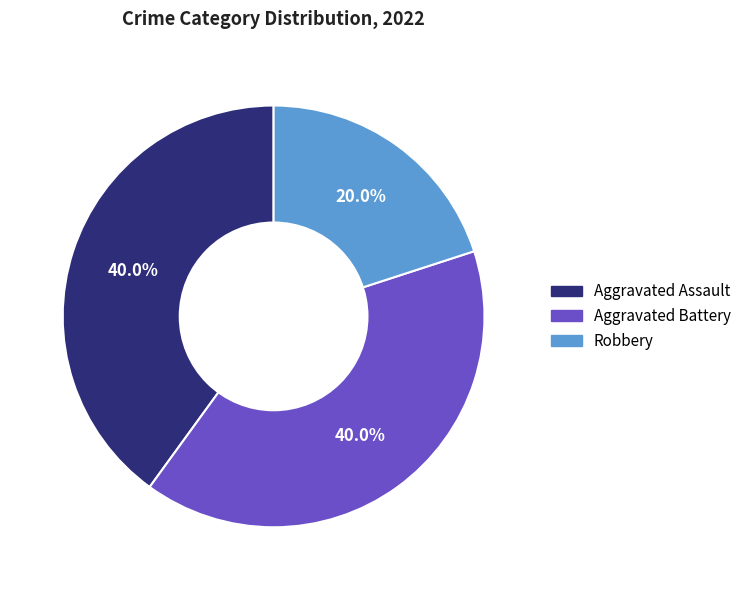

To the nearest percent, what percentage of the pie is Aggravated Battery?

40%